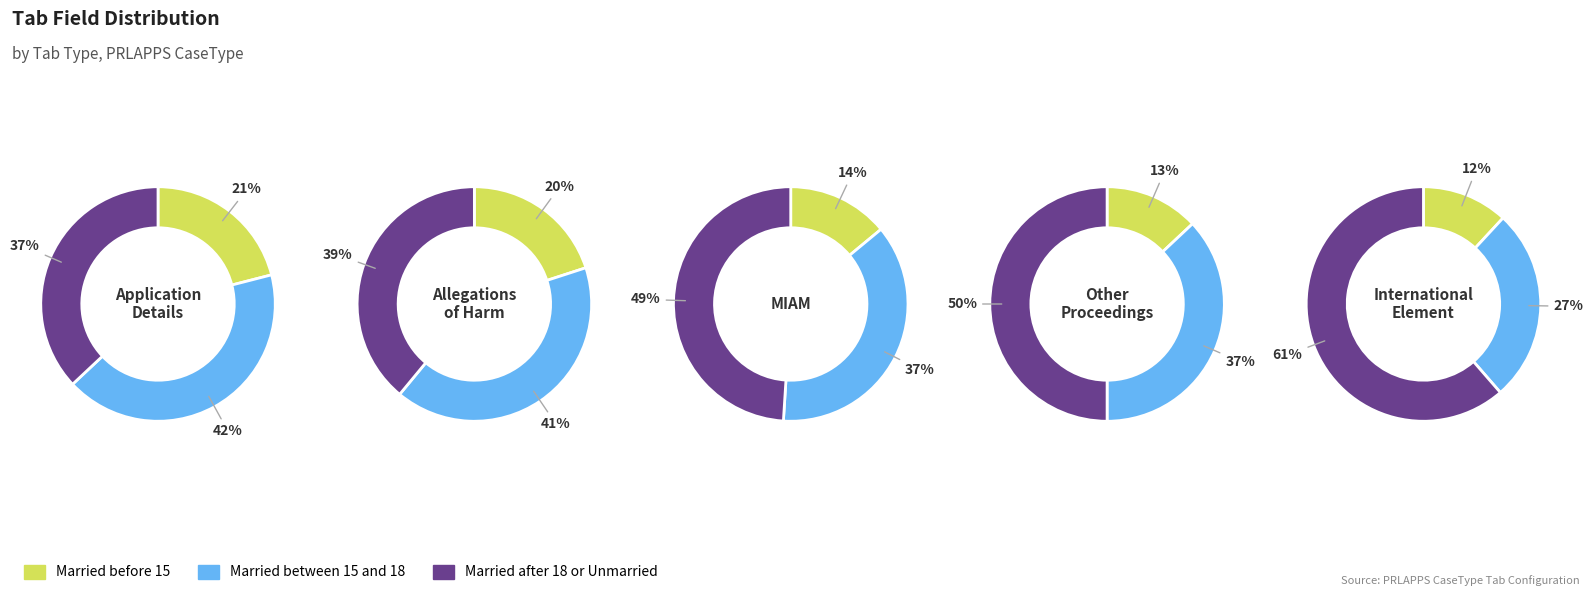

Which has a higher value, 3 or 2?

2